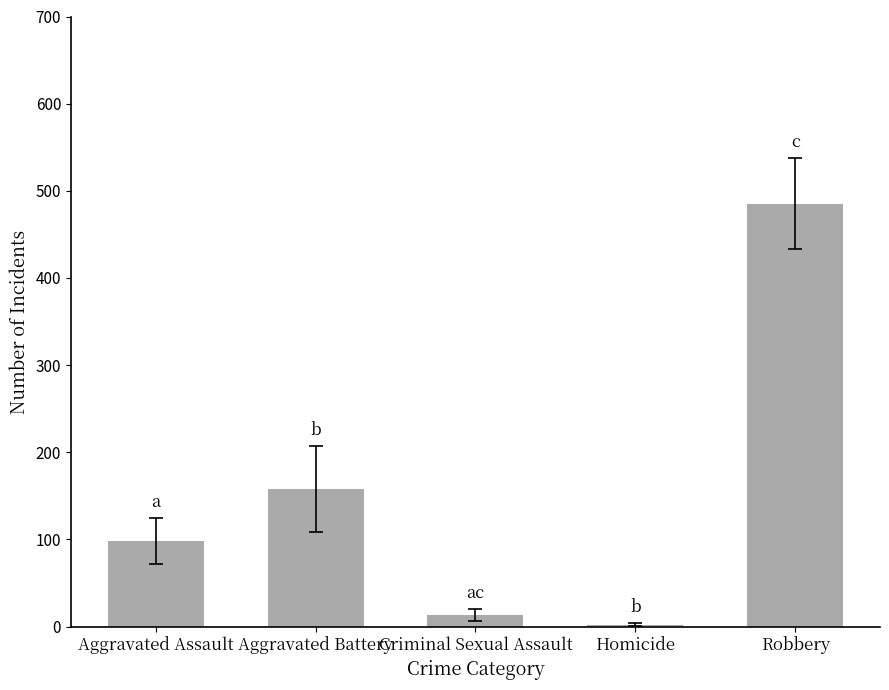

Where does the data first go above 97?

Aggravated Assault